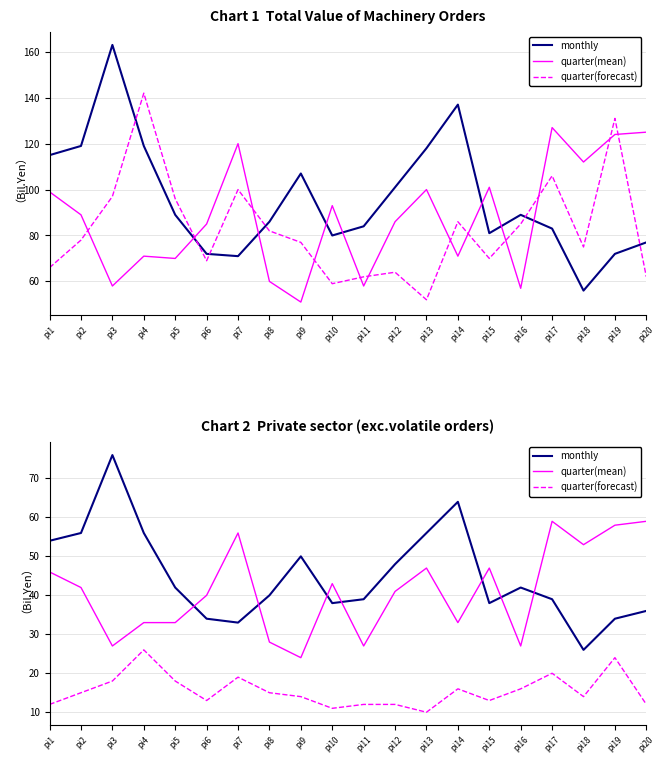

Which category has the highest value in the quarter(mean) series?

pi17